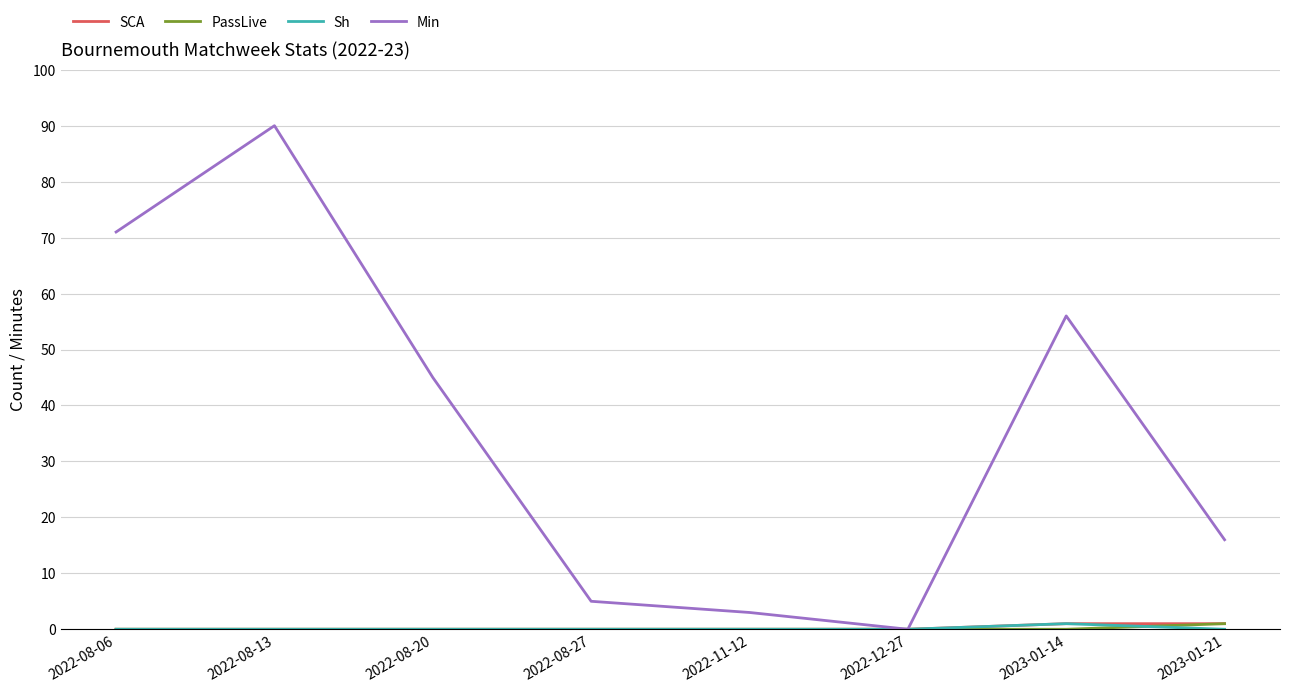

What position from the left is 2022-08-27?

4